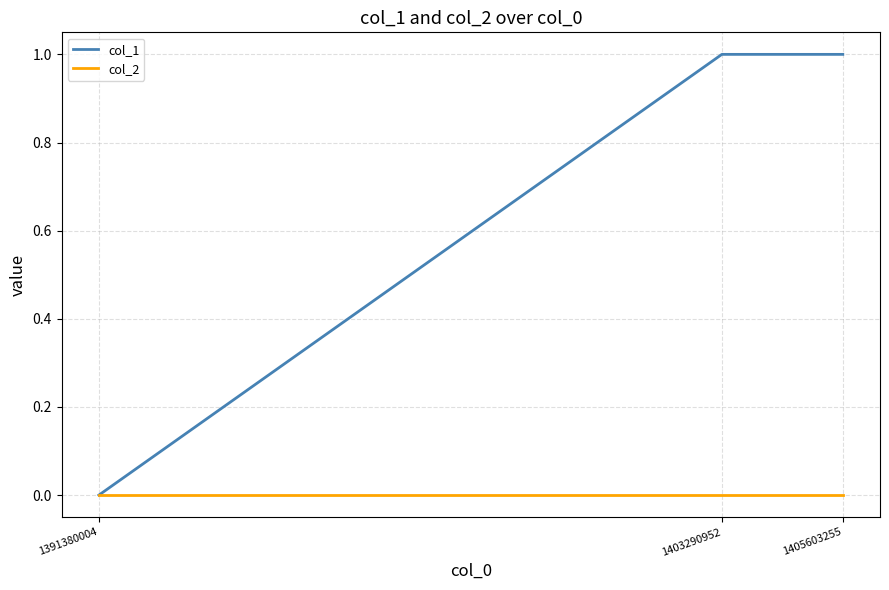

Which series has the largest total across all categories?

col_1